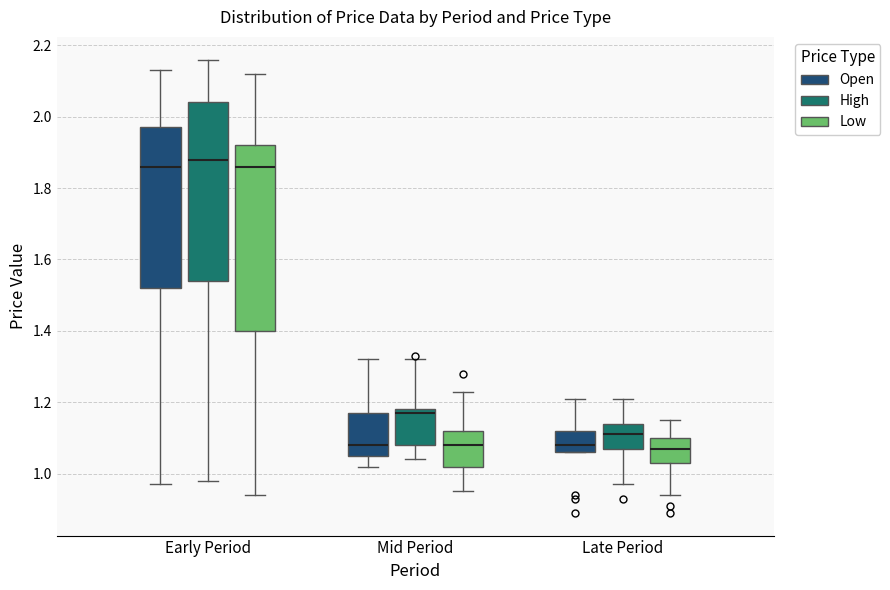

Comparing the boxes themselves (not the whiskers), which one is the tallest?

Early Period (Low)